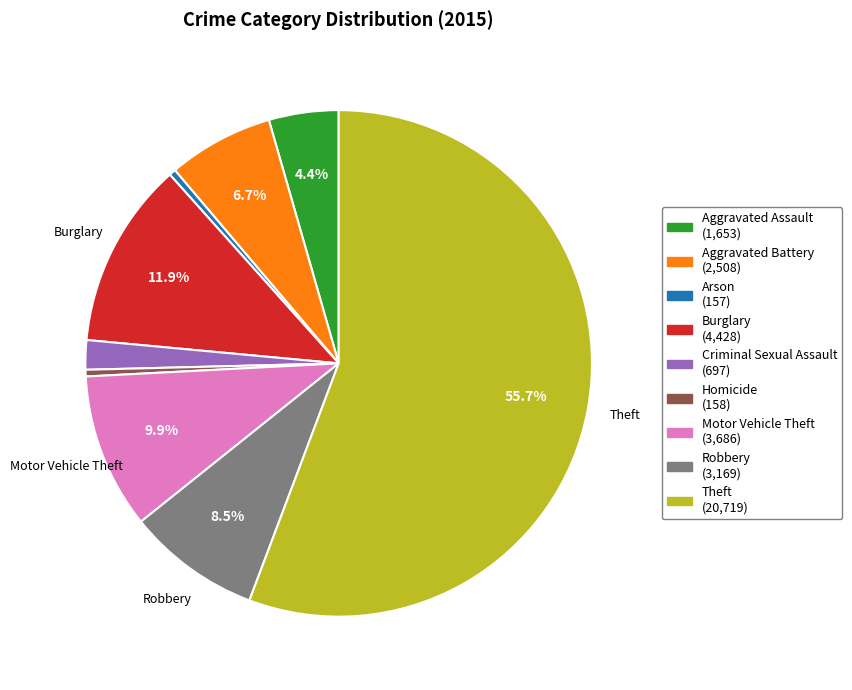

Is there a majority slice in this chart?

Yes